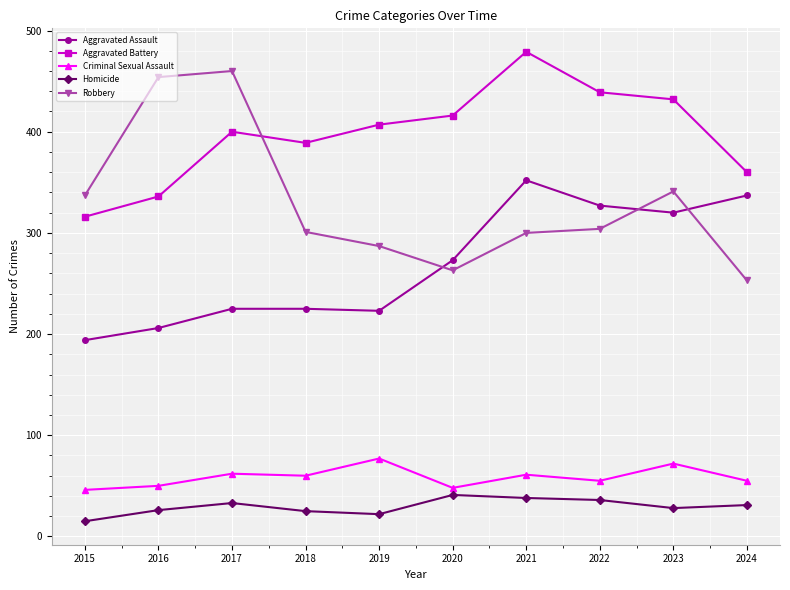

True or false: Criminal Sexual Assault has more than 0 interior local peaks.

True